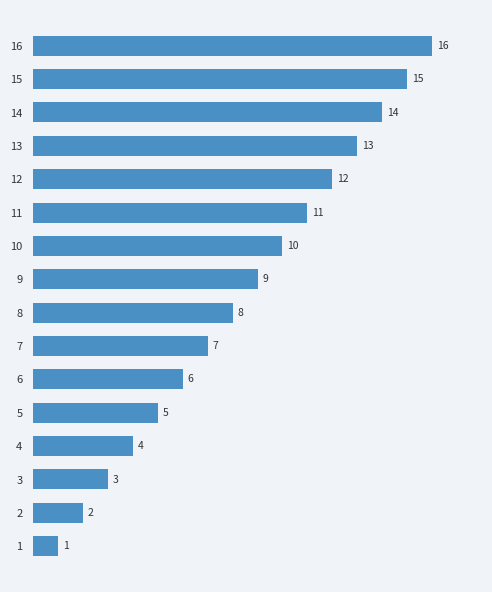

Which category has the highest value across all series?

16